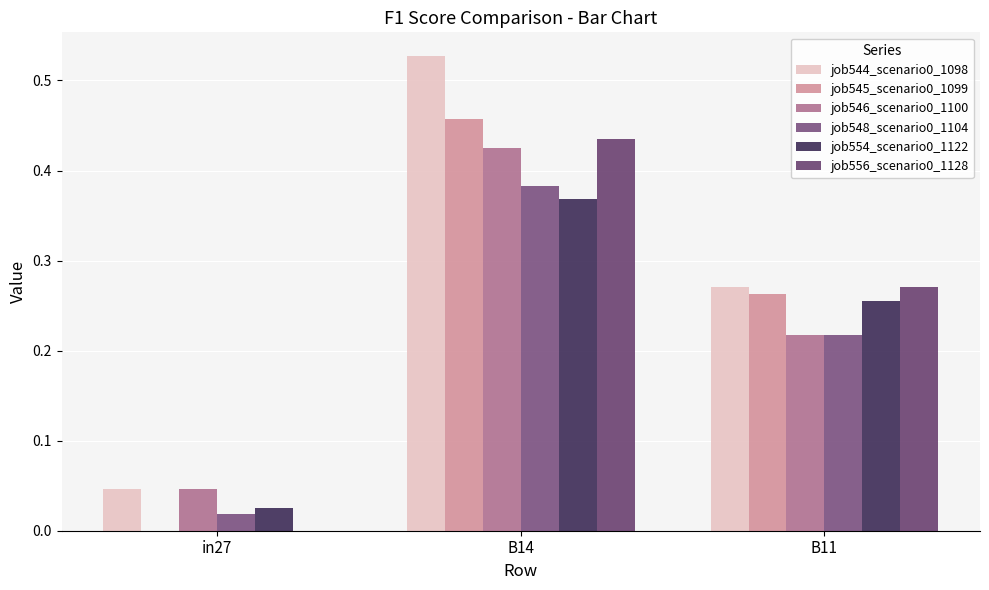

Count the number of data series in this chart.

6